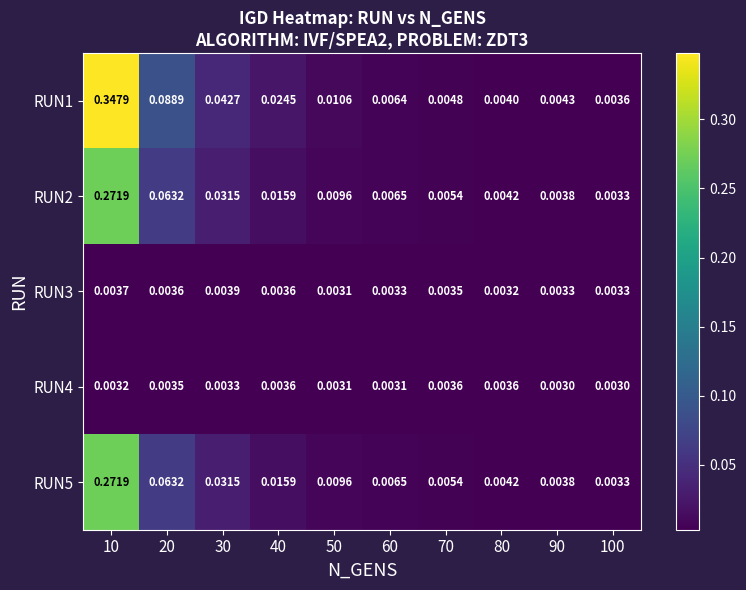

How many categories are shown in the chart?

10